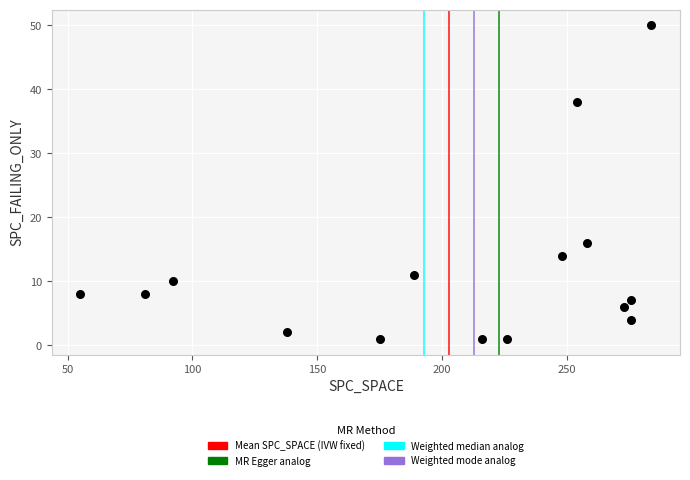

What Y value in the scatter plot is closest to 25?

16